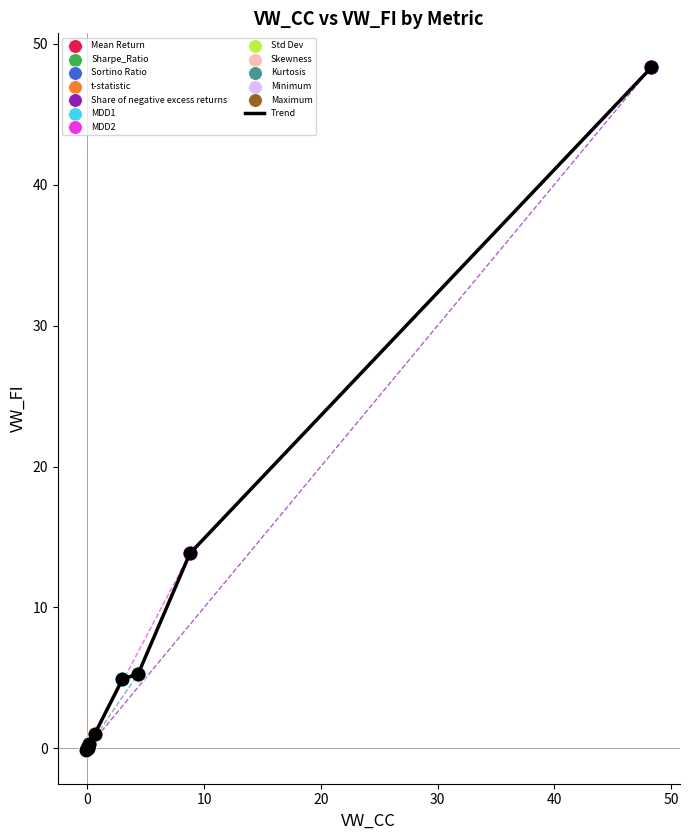

What is the difference between the maximum and minimum values?

48.4